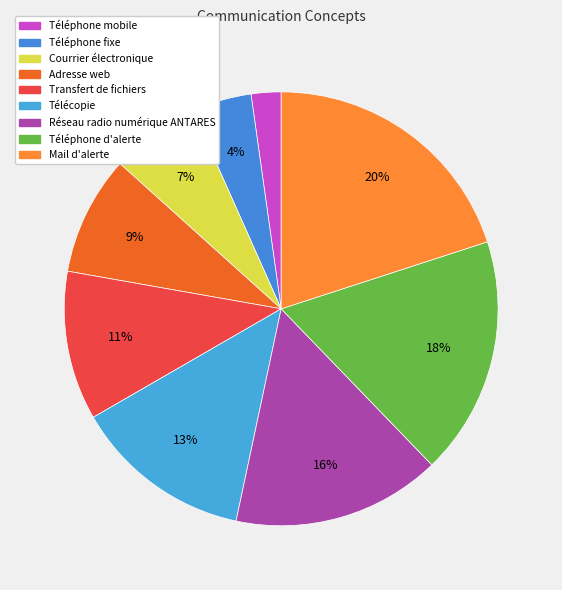

How many segments does this pie chart have?

9